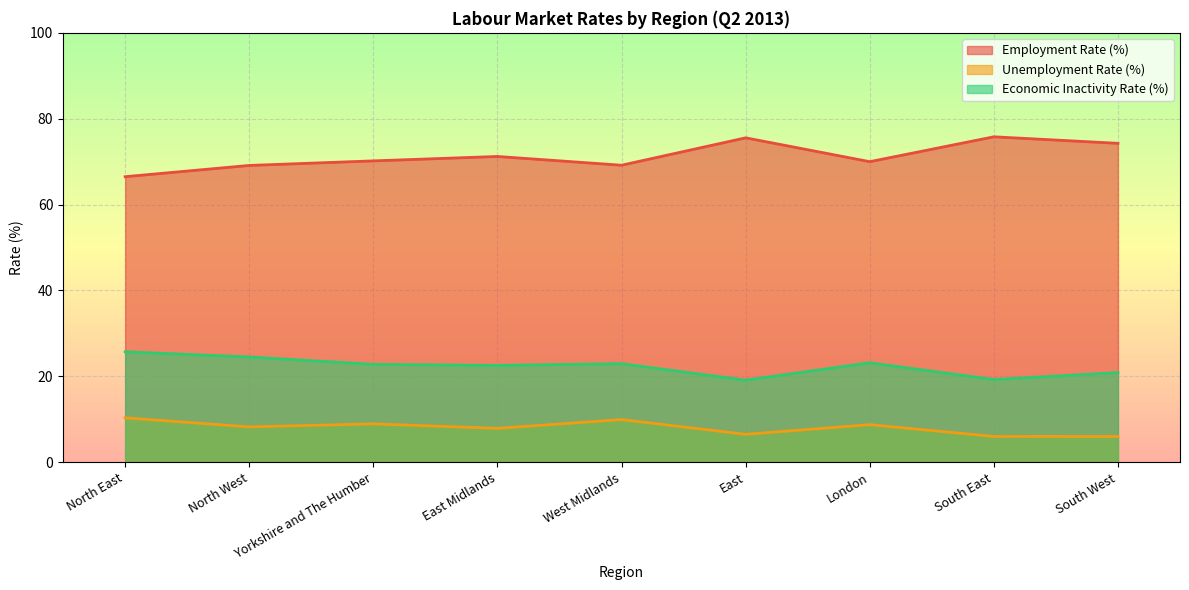

What is the total value across all series at South West?

101.1